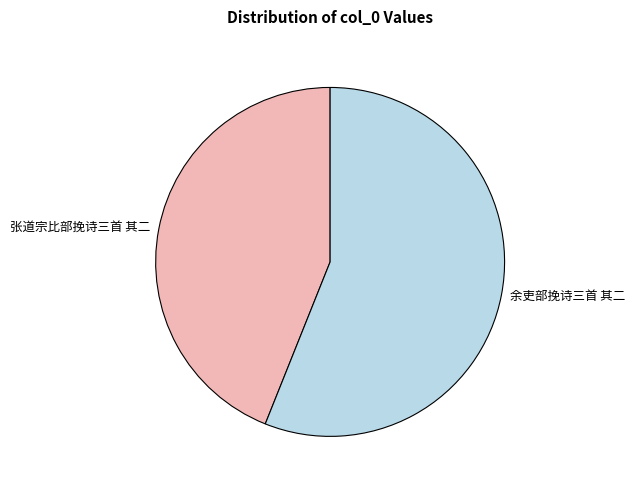

Is the sum of 张道宗比部挽诗三首 其二 and 余吏部挽诗三首 其二 greater than half?

Yes